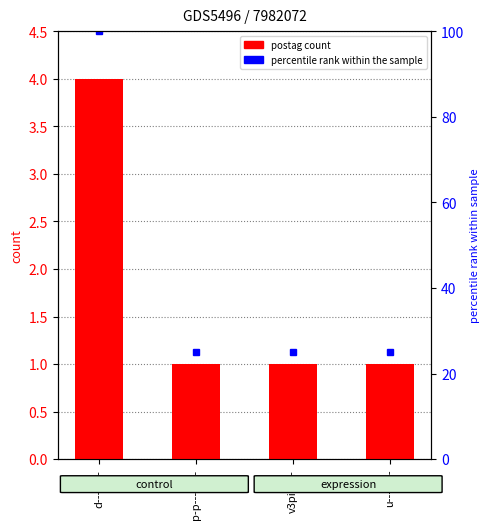

Does the chart contain stacked bars?

No